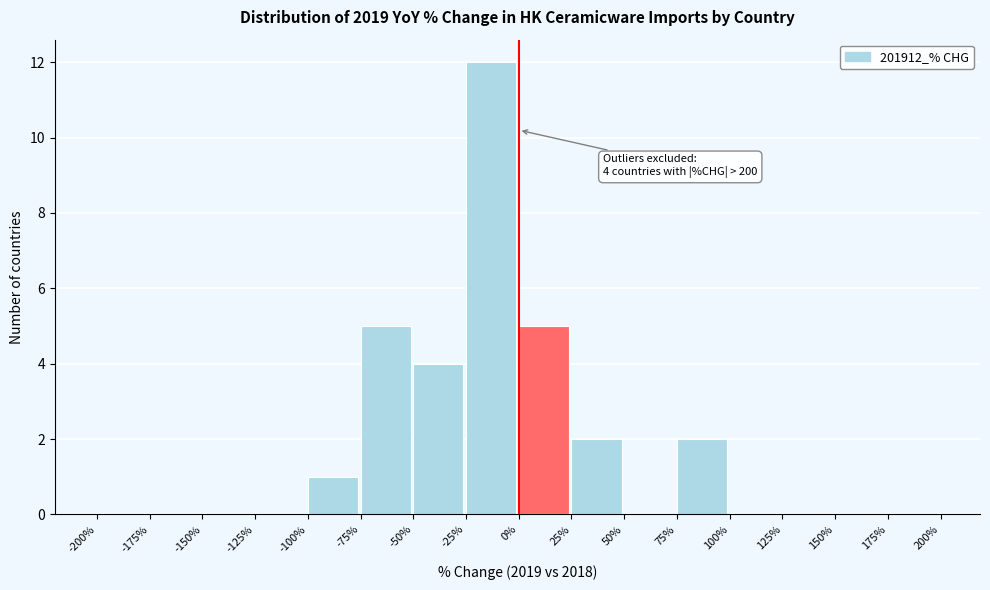

Which range on the x-axis has the tallest bar?

-25% to 0%